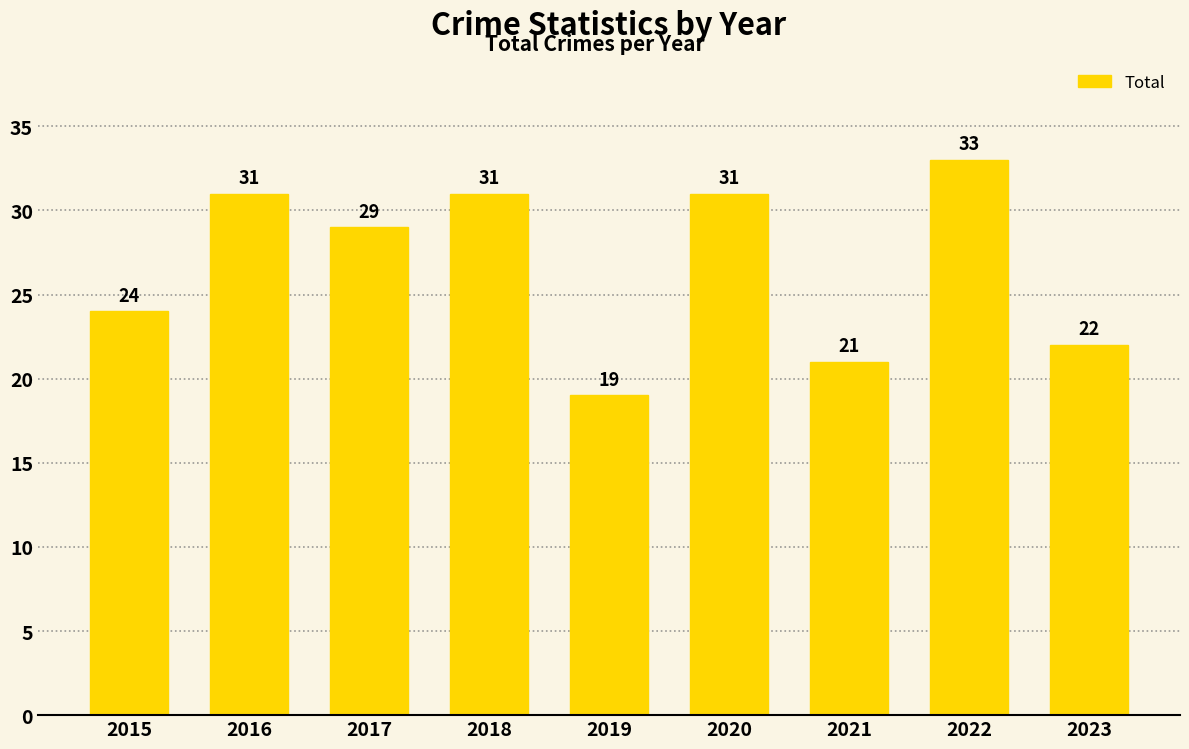

Are the bars grouped side by side (vs. stacked)?

No